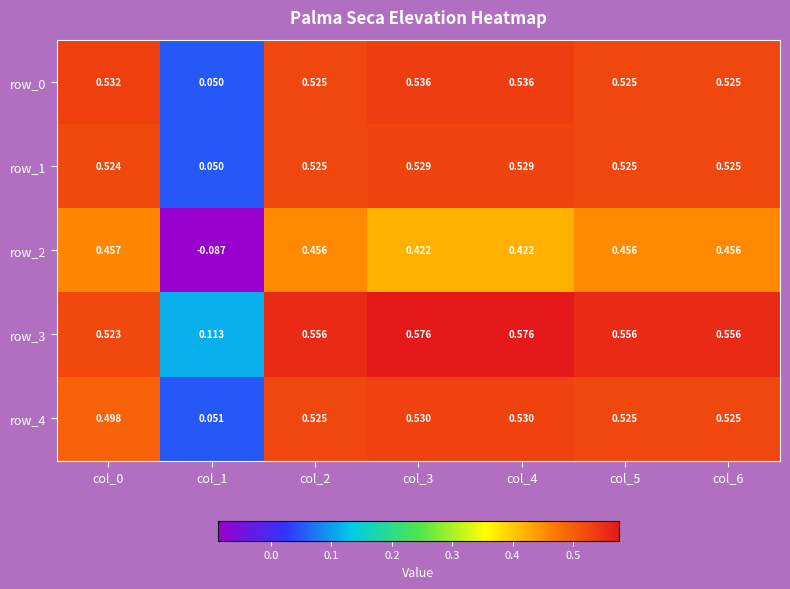

What is the difference between the highest and lowest values at col_3?

0.2